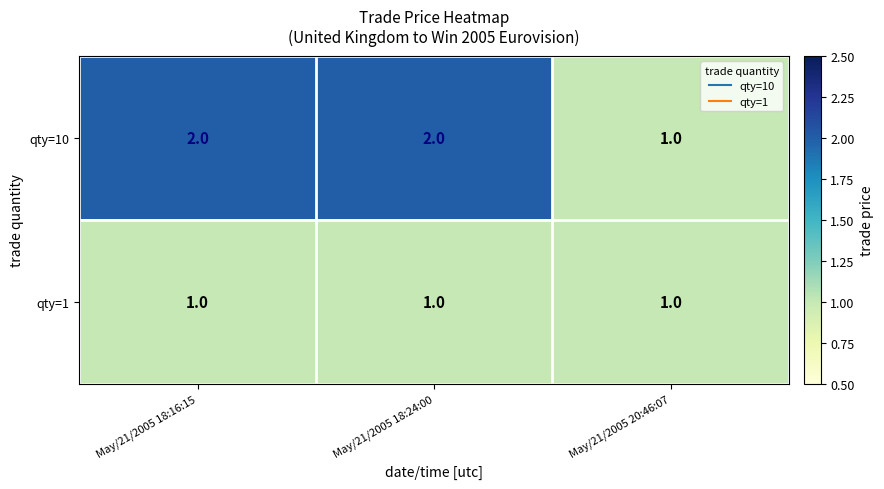

The value of qty=1 at May/21/2005 18:24:00 is 1. True or false?

True